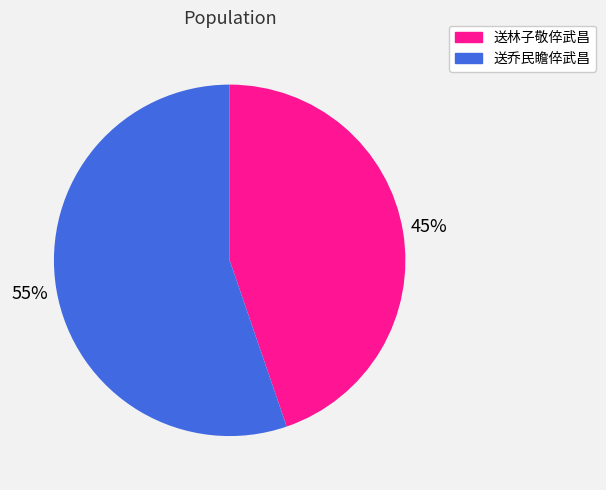

Is the sum of 送林子敬倅武昌 and 送乔民瞻倅武昌 greater than half?

Yes